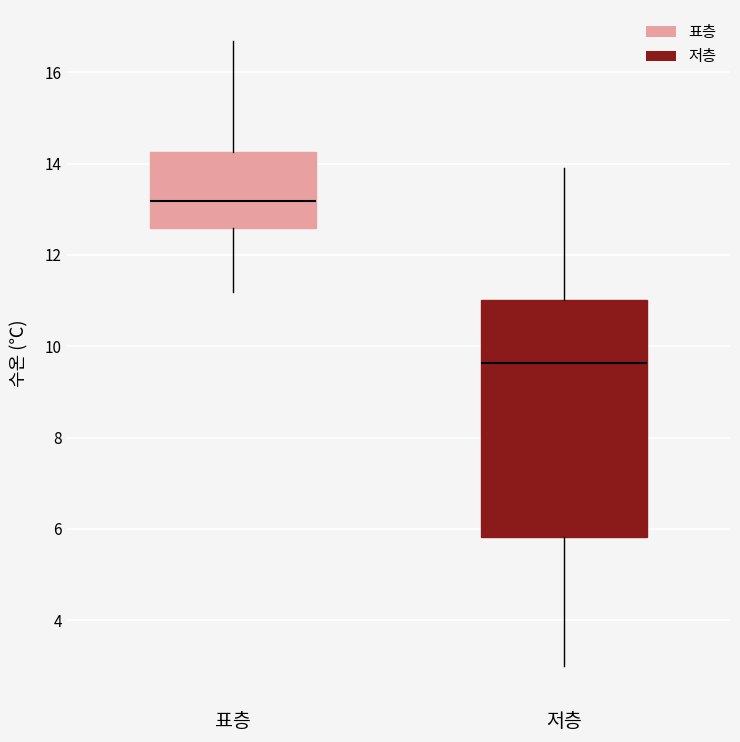

Which box's median line is the lowest?

저층